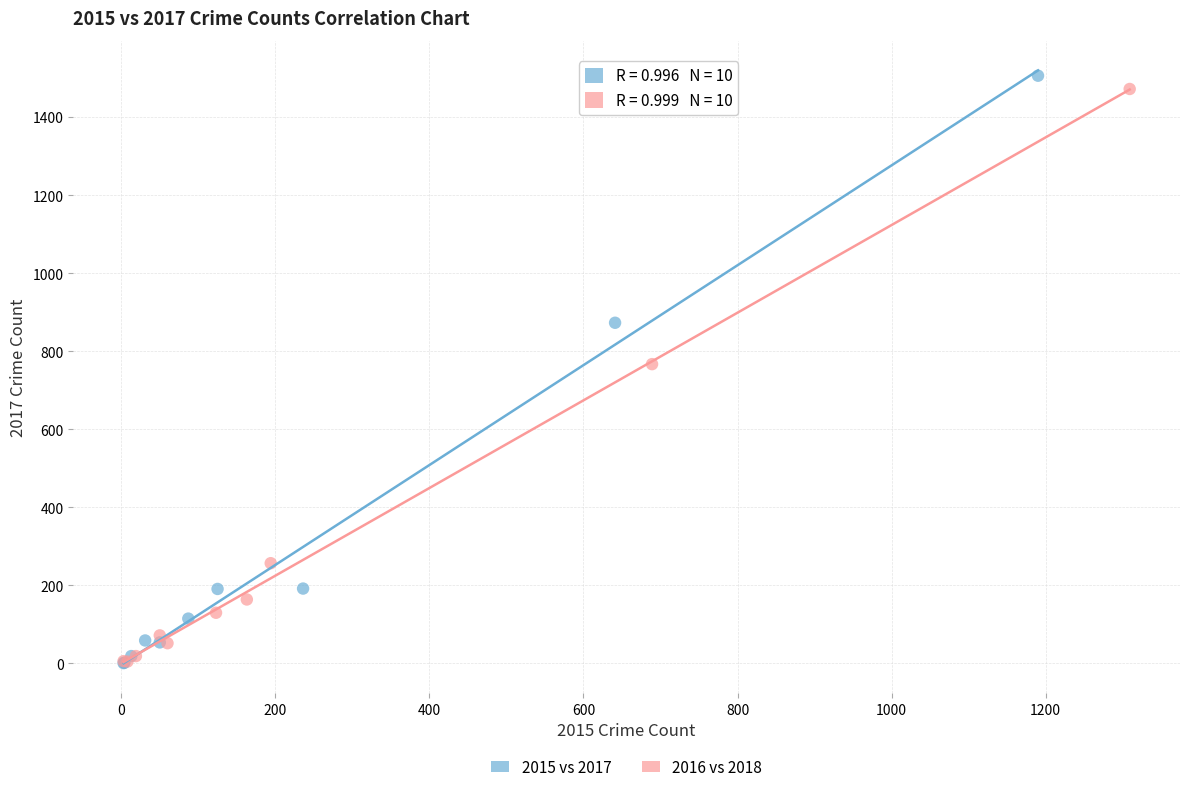

Which series has the largest Y range (max minus min)?

2015 vs 2017